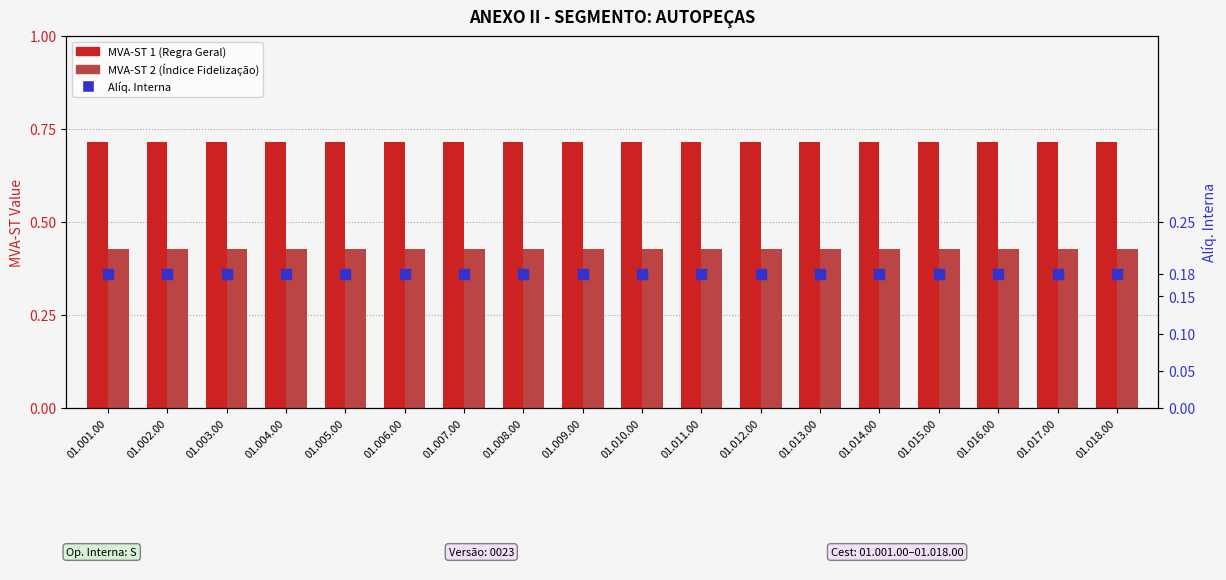

At how many categories does at least one series exceed 0?

18